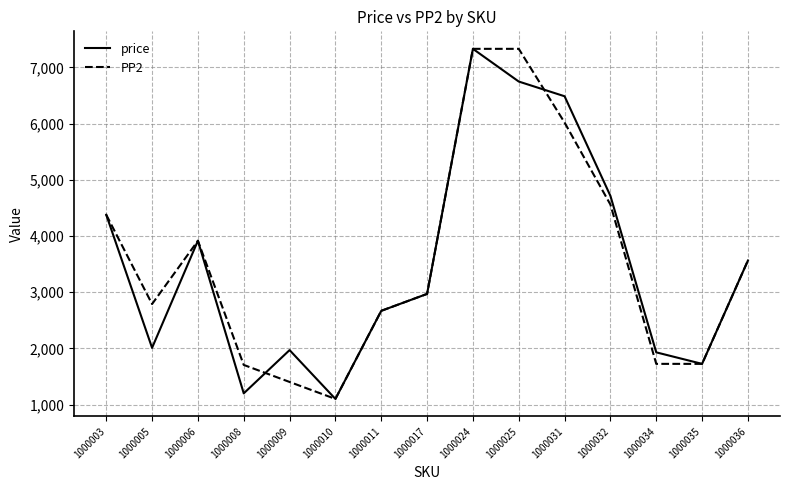

What is the spread (max minus min) of values at 1000008?

506